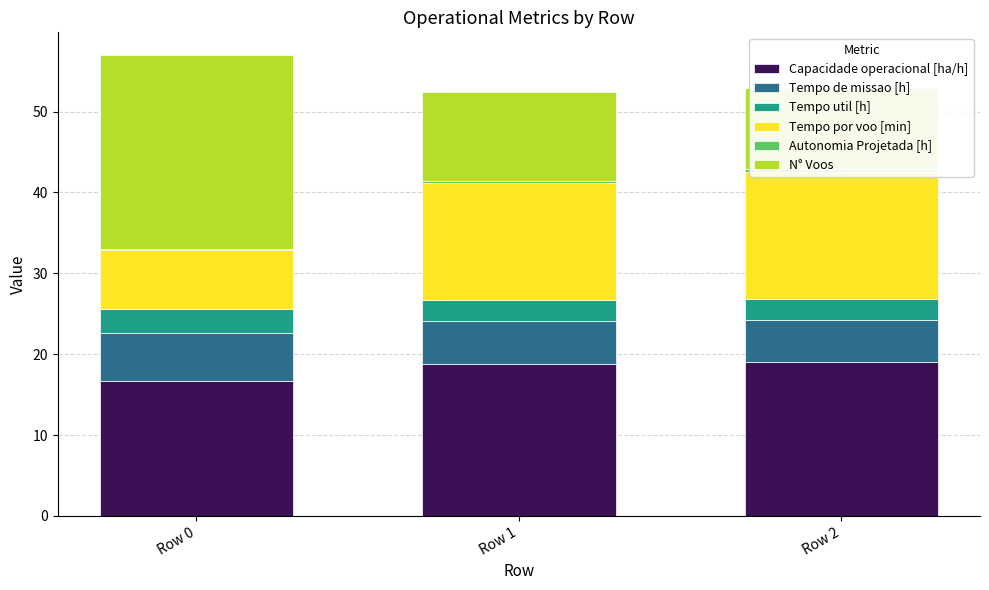

True or false: Capacidade operacional [ha/h] has a value of 19.0 at Row 2.

True